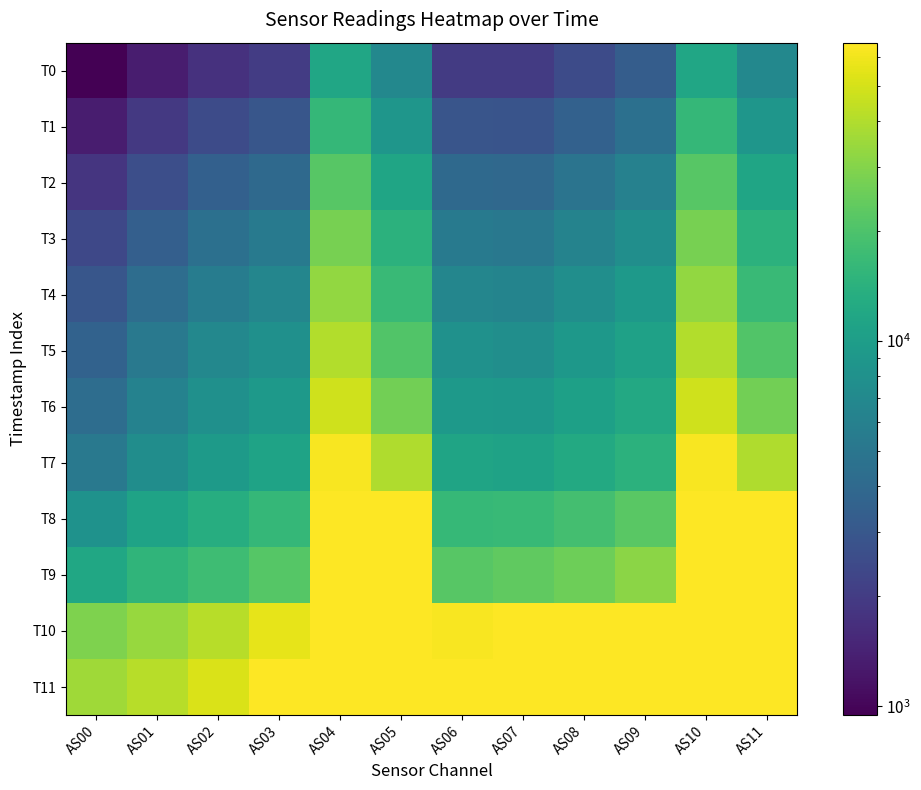

At which category does the chart reach its minimum across all series?

AS00